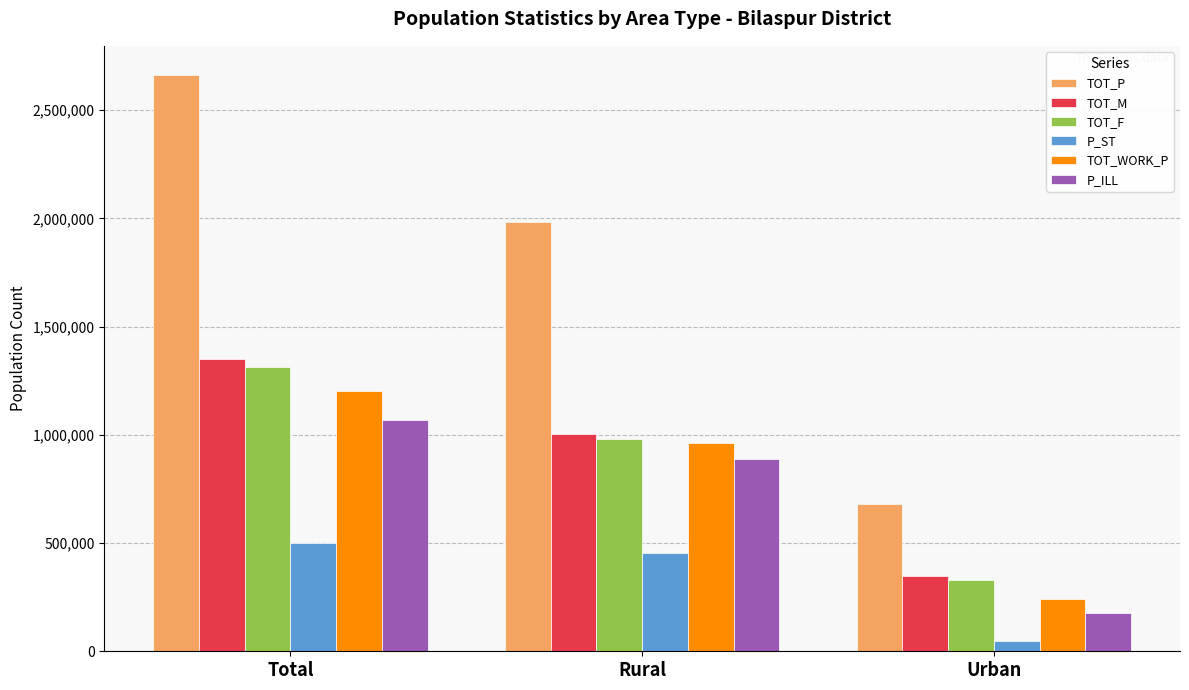

What is the maximum value shown in the chart?

2663629